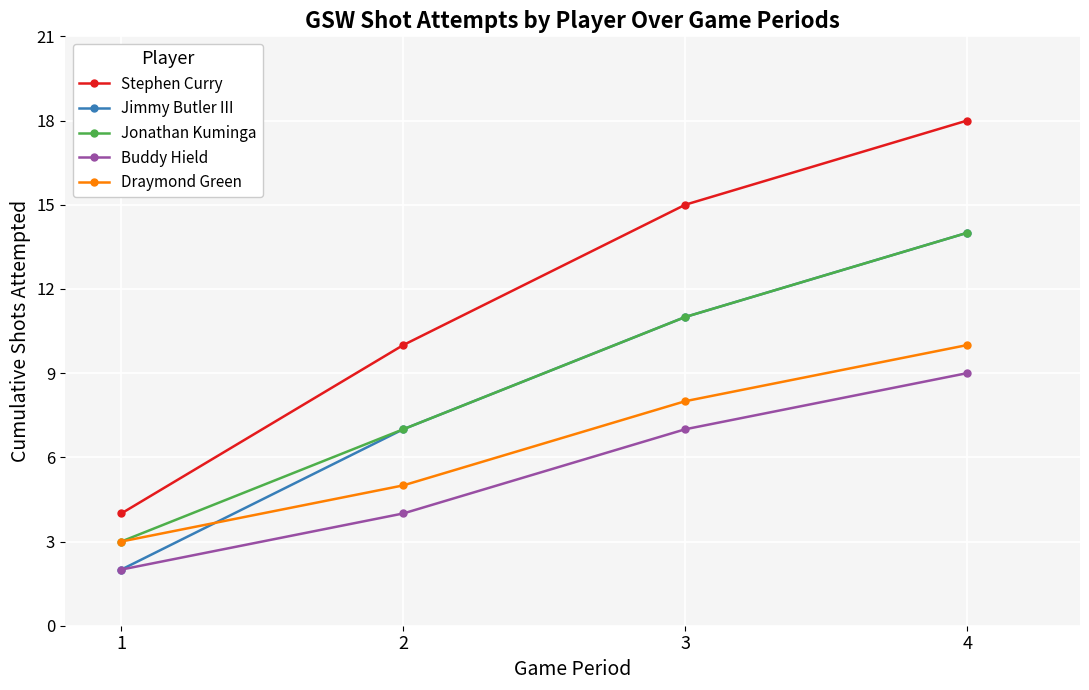

What are all the series names shown in the legend?

Stephen Curry, Jimmy Butler III, Jonathan Kuminga, Buddy Hield, Draymond Green